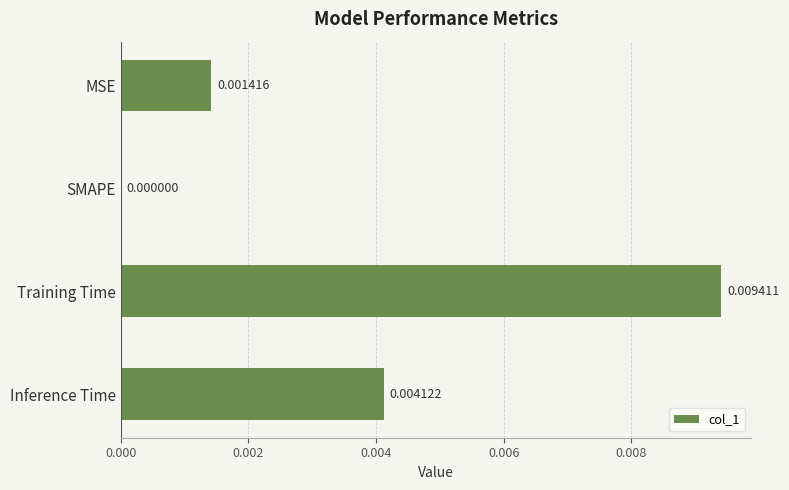

Which has a higher value, MSE or Inference Time?

Inference Time